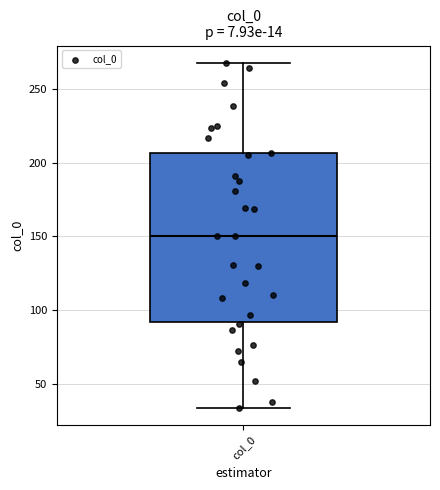

Where does the upper whisker of the box for col_0 end on the y-axis? The values are not printed on the chart, so give them approximately, as read against the axis.

270